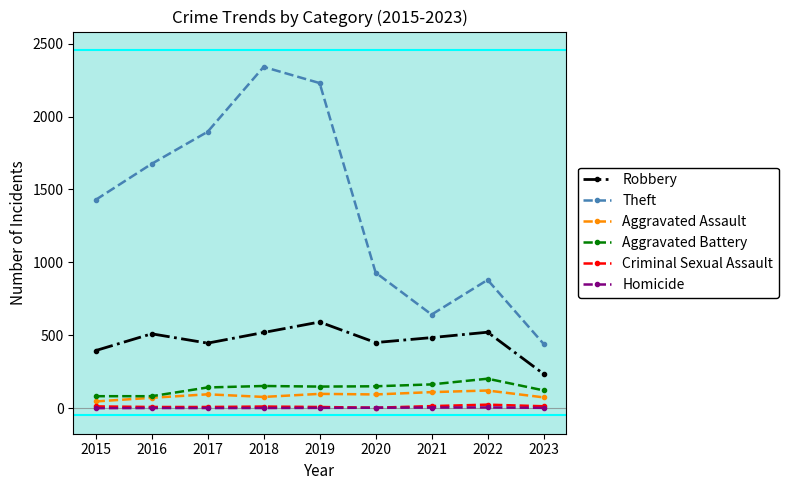

What are all the series names shown in the legend?

Robbery, Theft, Aggravated Assault, Aggravated Battery, Criminal Sexual Assault, Homicide